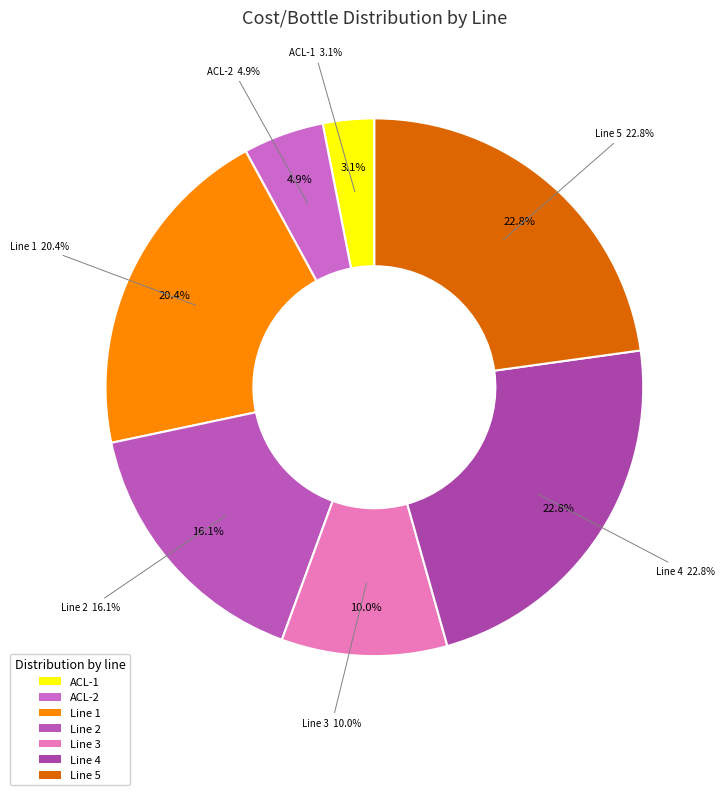

Combined, what portion of the pie is Line 3 and Line 5?

32.8%